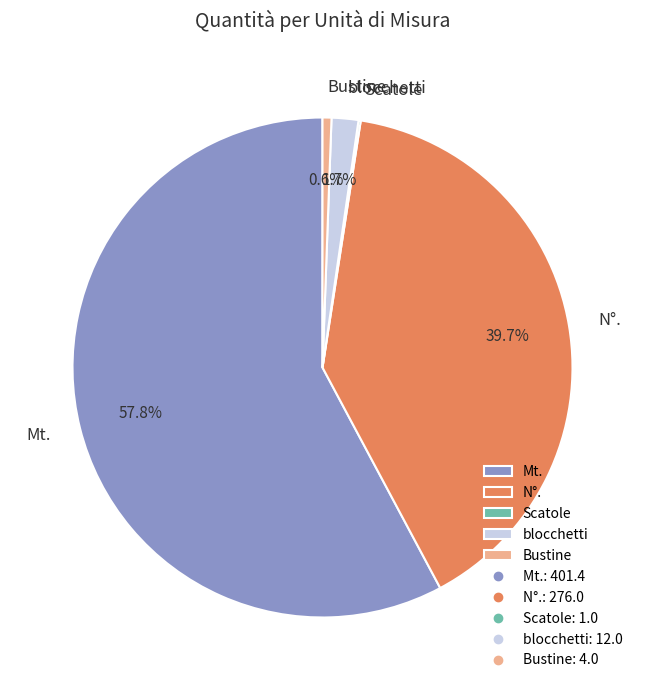

Does any single category account for the majority?

Yes